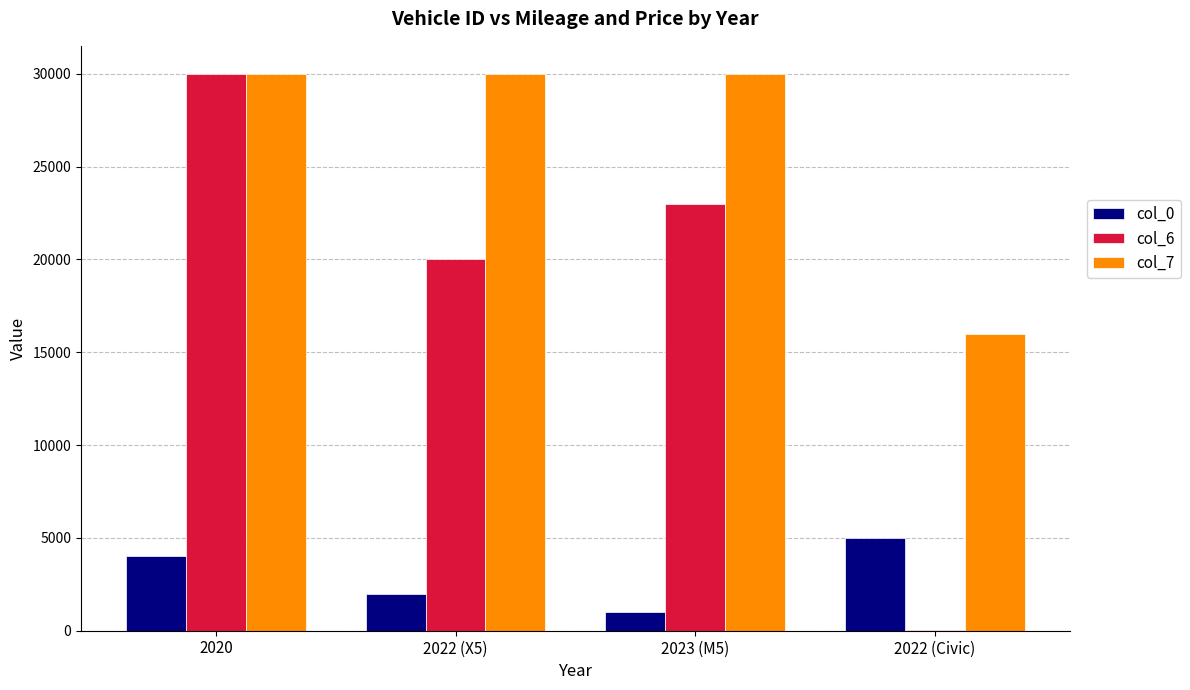

Is it true that col_7 equals 16000 at 2022 (Civic)?

True